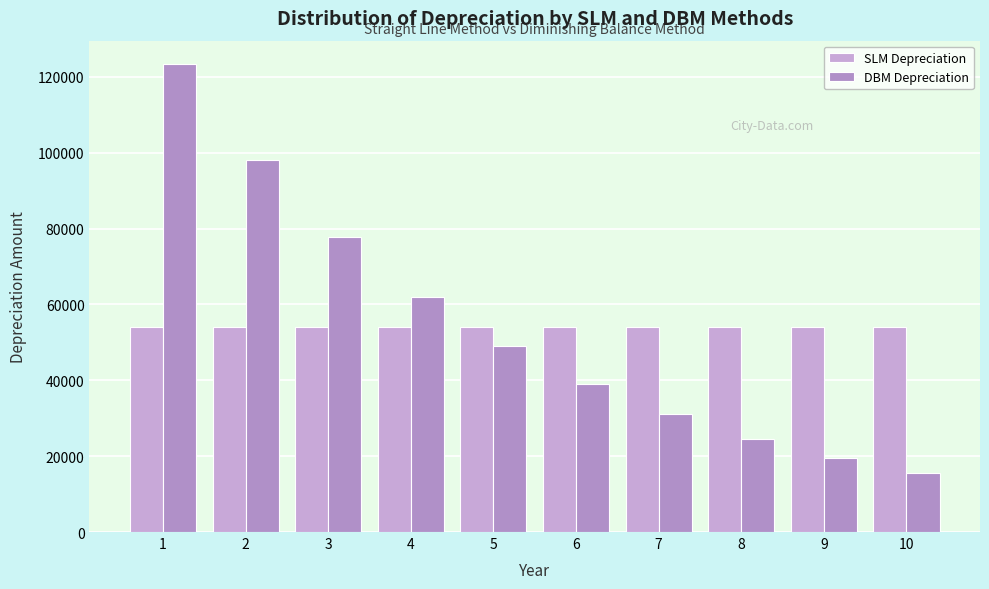

Are the bars grouped side by side (vs. stacked)?

Yes